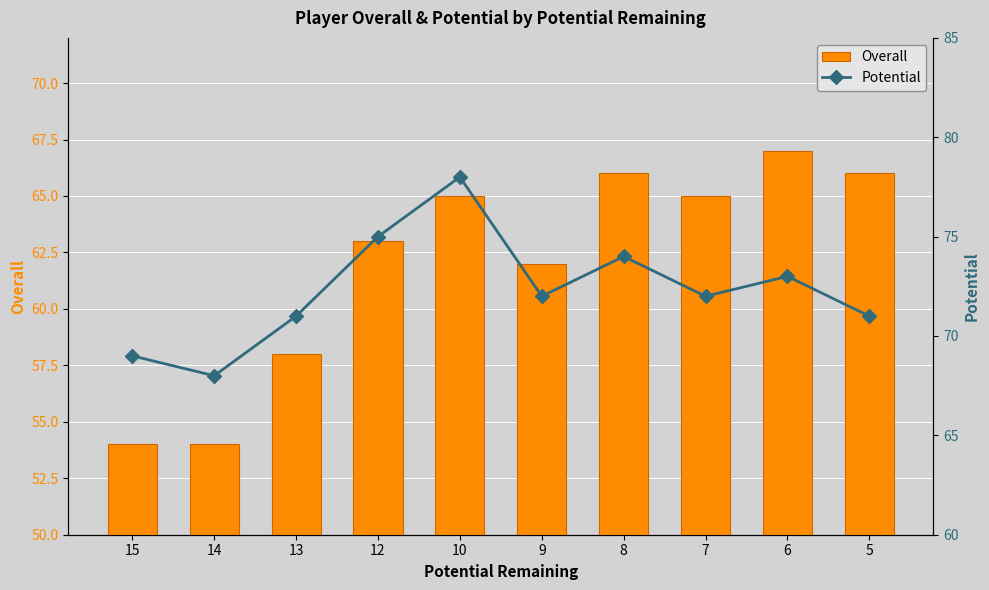

Where is Overall nearest to the value 60?

13